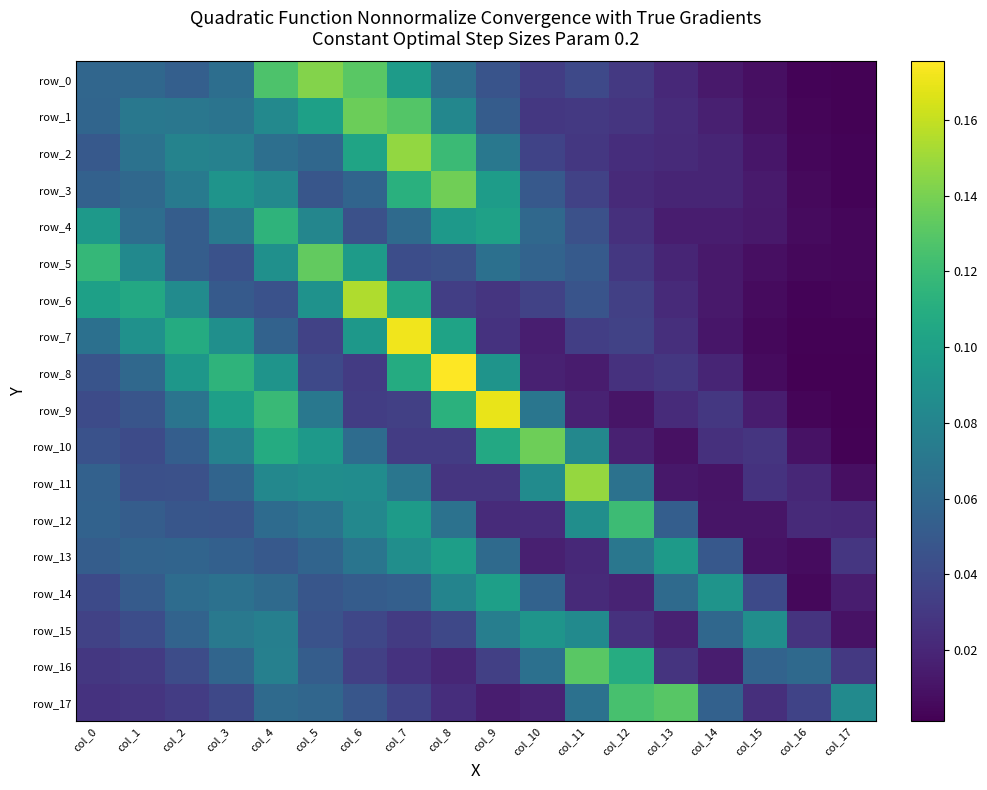

The row_0 series shows 0.0 at col_16. True or false?

False